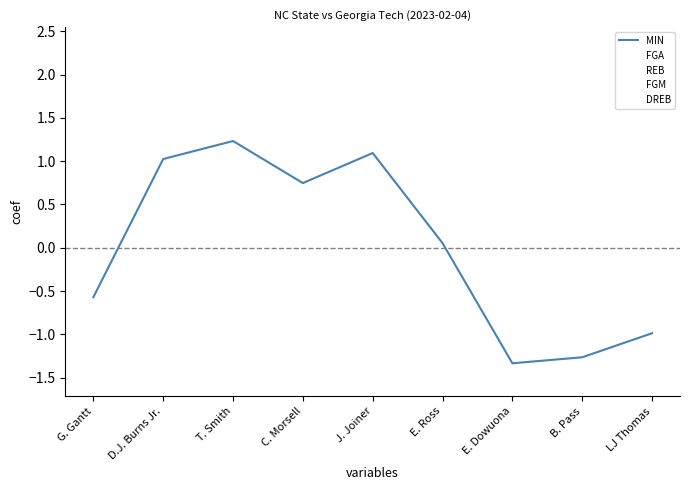

Which series has the largest range (max minus min)?

FGA